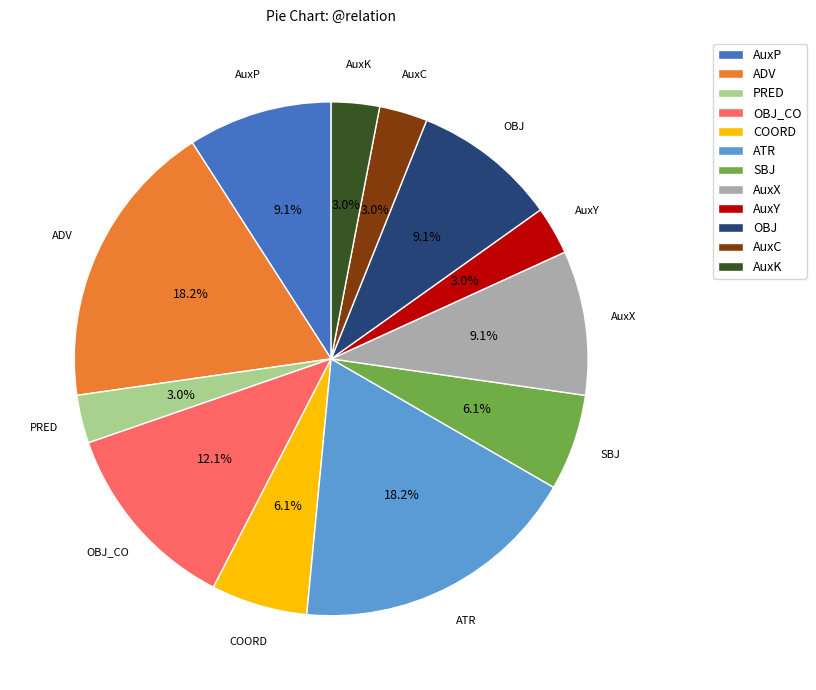

What is the total percentage of AuxP and AuxC?

12.1%